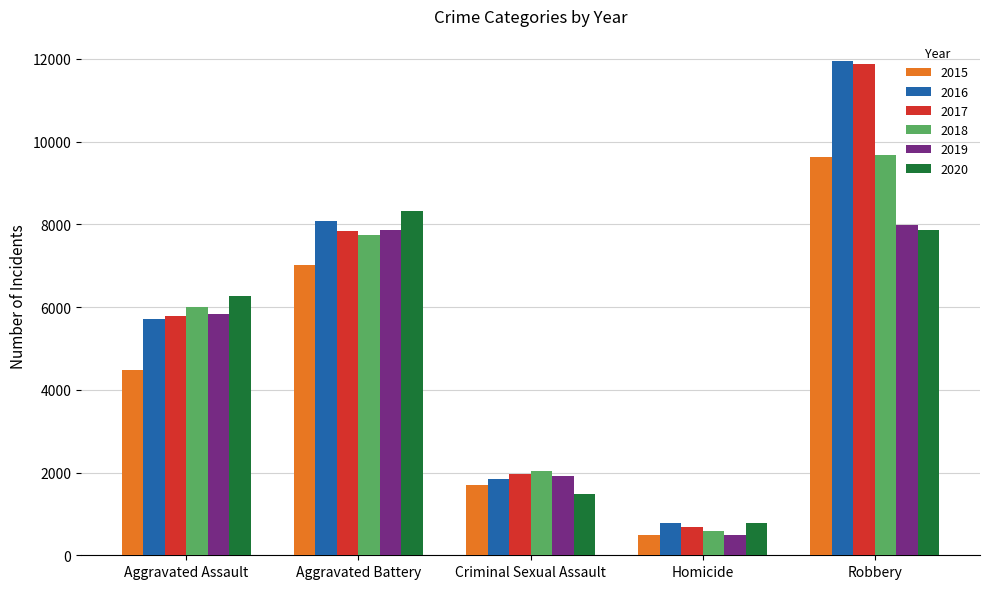

What is the label of the 4th bar from the left?

Homicide